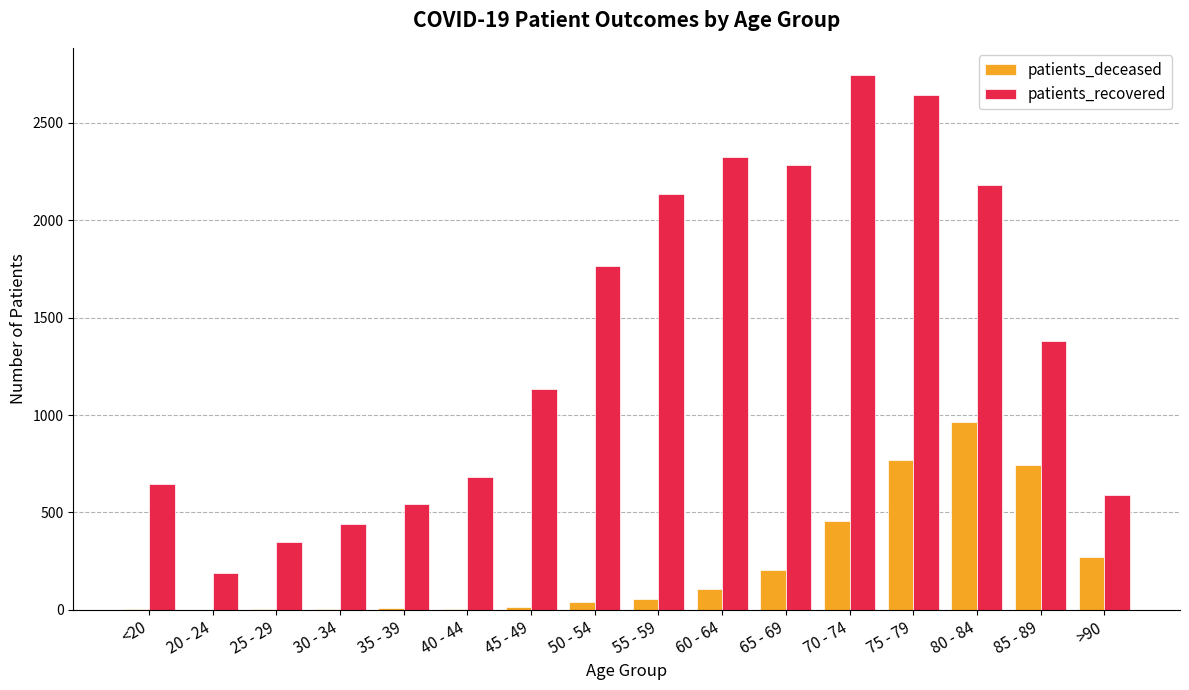

Which series has the largest total across all categories?

patients_recovered